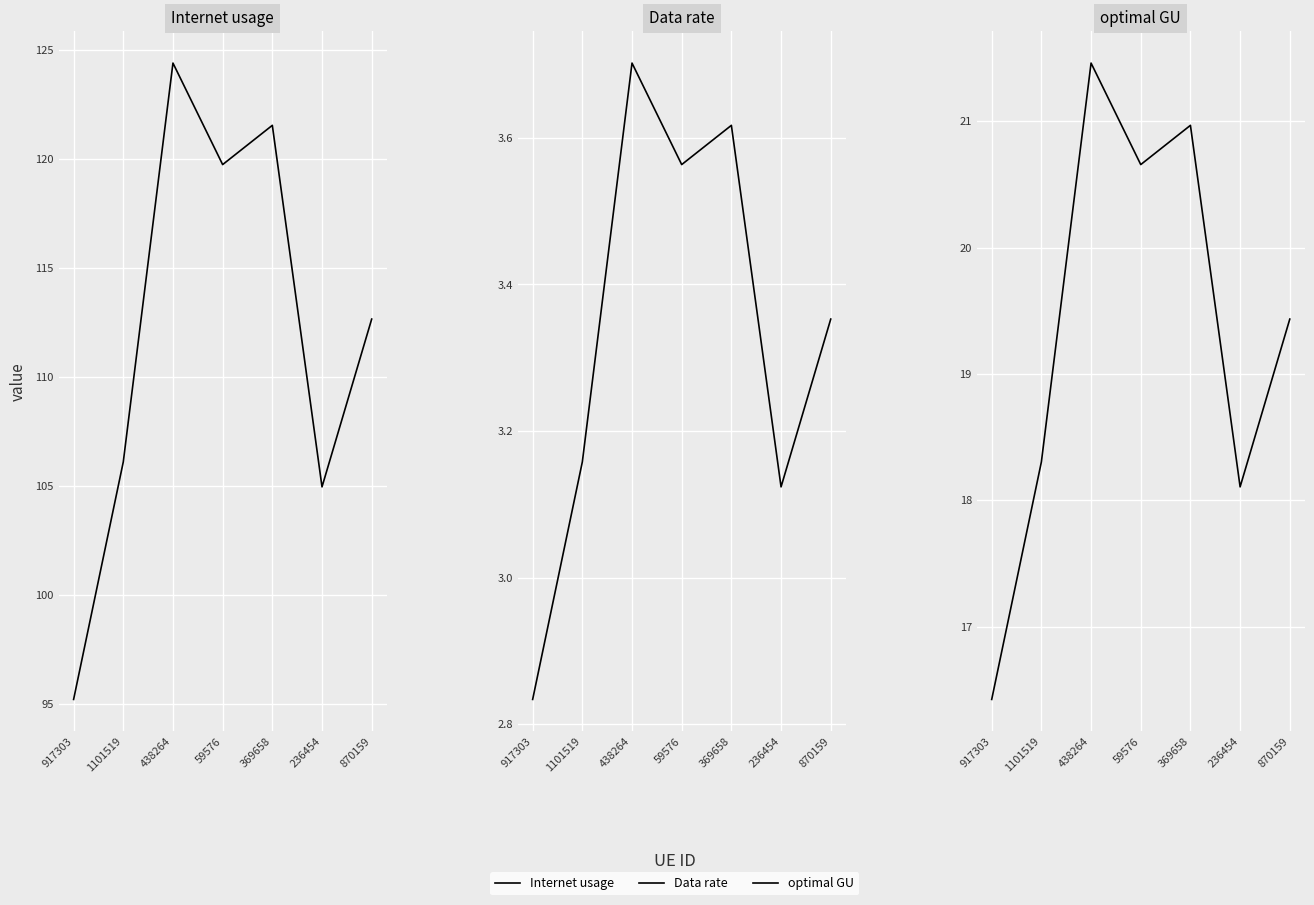

Reading right to left, list all the values displayed in this chart.

Internet usage: 112.7	105.0	121.5	119.7	124.4	106.1	95.2
Data rate: 3.4	3.1	3.6	3.6	3.7	3.2	2.8
optimal GU: 19.4	18.1	21.0	20.7	21.5	18.3	16.4